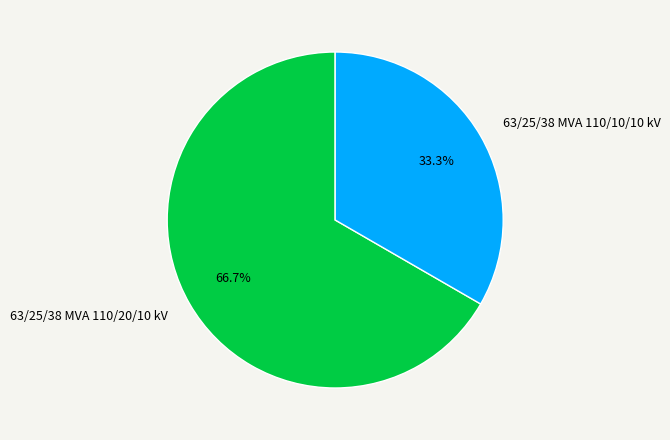

Which category has the biggest portion of the pie?

63/25/38 MVA 110/20/10 kV